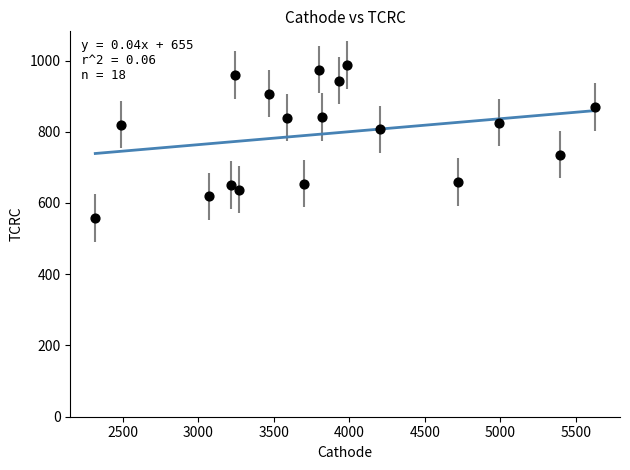

What is the range of Y values (max minus min)?

429.5